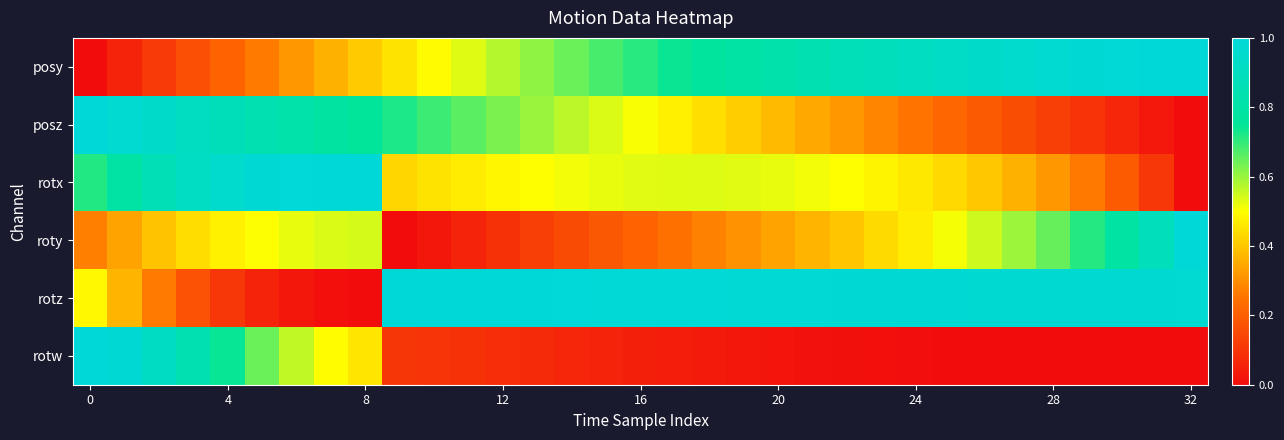

Reading right to left, list all the values displayed in this chart.

posy: 1.0	1.0	1.0	1.0	1.0	1.0	0.9	0.9	0.9	0.9	0.9	0.8	0.8	0.8	0.8	0.7	0.7	0.7	0.6	0.6	0.6	0.5	0.5	0.5	0.4	0.4	0.3	0.3	0.2	0.2	0.1	0.1	0.0
posz: 0.0	0.0	0.1	0.1	0.1	0.2	0.2	0.2	0.3	0.3	0.3	0.3	0.4	0.4	0.4	0.5	0.5	0.5	0.6	0.6	0.6	0.7	0.7	0.7	0.8	0.8	0.8	0.8	0.9	0.9	0.9	1.0	1.0
rotx: 0.0	0.1	0.2	0.3	0.3	0.4	0.4	0.4	0.5	0.5	0.5	0.5	0.5	0.5	0.5	0.5	0.5	0.5	0.5	0.5	0.5	0.5	0.4	0.4	1.0	1.0	1.0	1.0	1.0	0.9	0.9	0.8	0.7
roty: 1.0	0.9	0.8	0.7	0.7	0.6	0.5	0.5	0.5	0.4	0.4	0.4	0.3	0.3	0.3	0.2	0.2	0.2	0.2	0.1	0.1	0.1	0.0	0.0	0.5	0.5	0.5	0.5	0.5	0.4	0.4	0.3	0.3
rotz: 1.0	1.0	1.0	1.0	1.0	1.0	1.0	1.0	1.0	1.0	1.0	1.0	1.0	1.0	1.0	1.0	1.0	1.0	1.0	1.0	1.0	1.0	1.0	1.0	0.0	0.0	0.0	0.1	0.1	0.2	0.3	0.4	0.5
rotw: 0.0	0.0	0.0	0.0	0.0	0.0	0.0	0.0	0.0	0.0	0.0	0.0	0.0	0.0	0.0	0.0	0.0	0.1	0.1	0.1	0.1	0.1	0.1	0.1	0.5	0.5	0.6	0.6	0.7	0.8	0.9	1.0	1.0